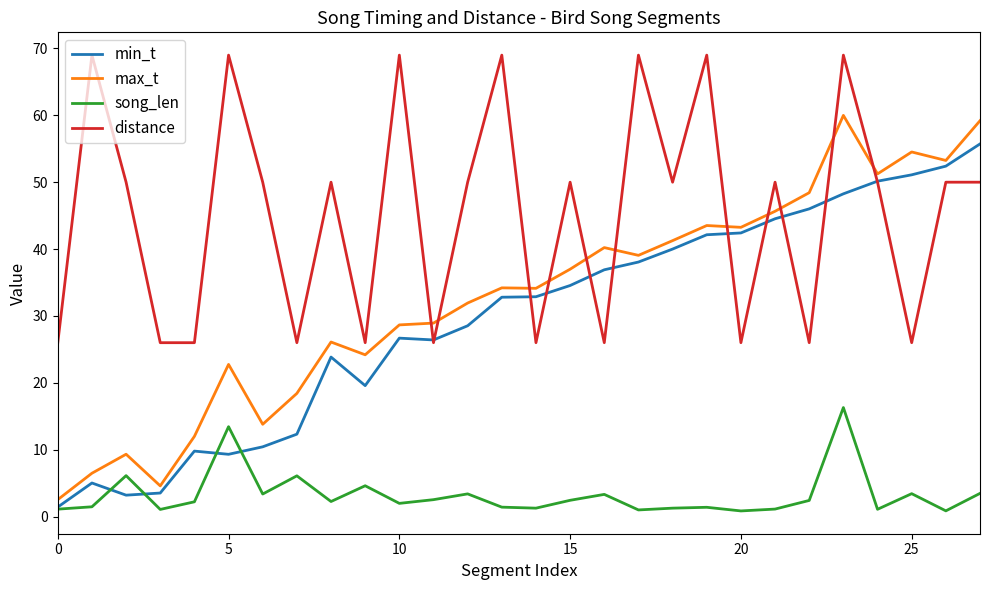

In song_len, how many points are higher than both neighbors (excluding endpoints)?

9